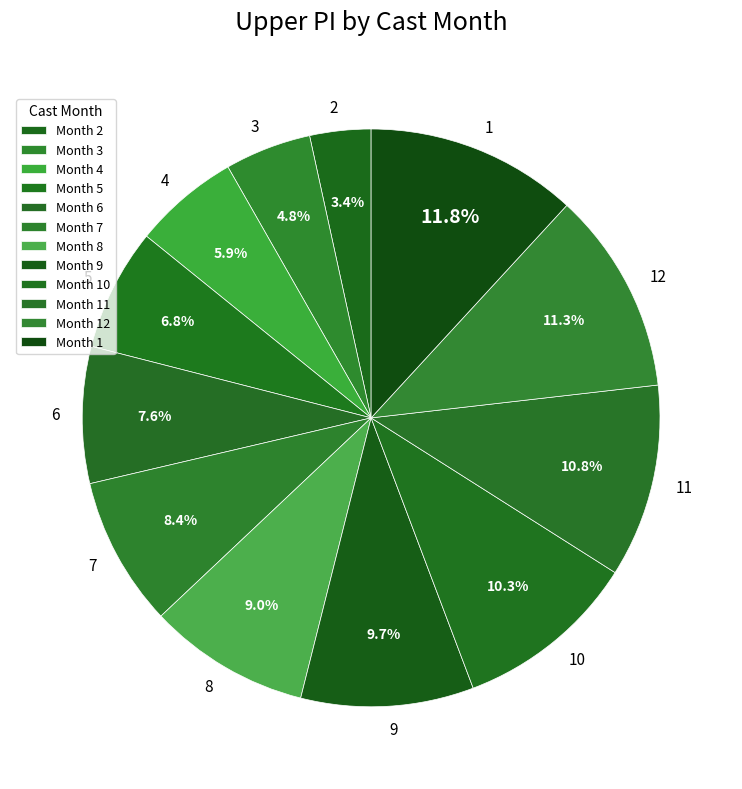

What percentage is NOT represented by 4?

94.1%